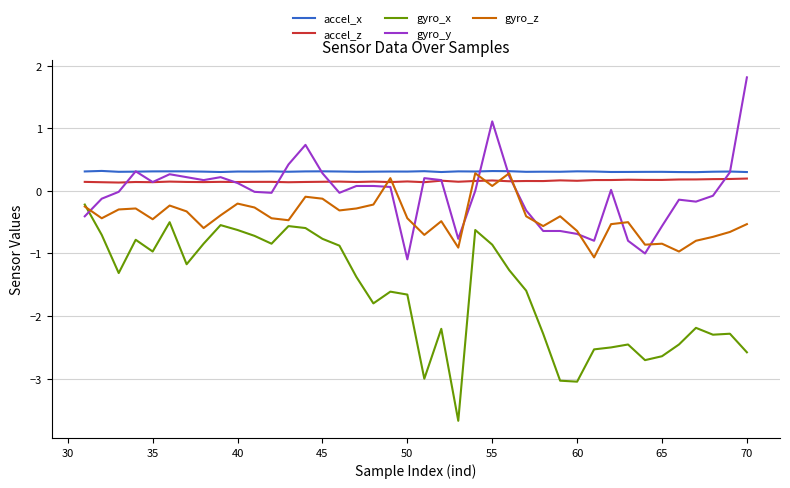

Which series has the largest total across all categories?

accel_x